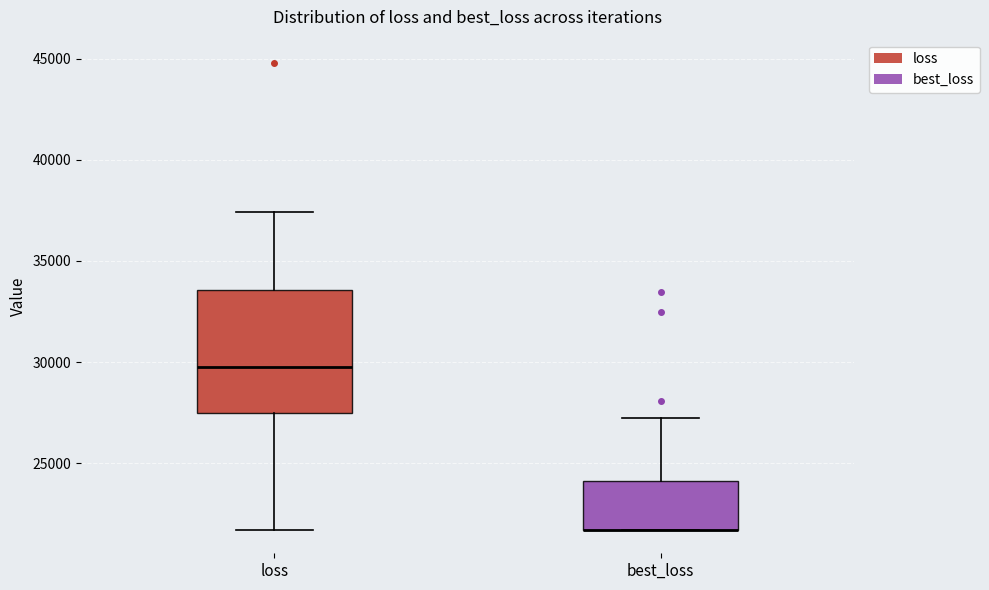

Where is the upper edge of the box for loss on the y-axis? The values are not printed on the chart, so give them approximately, as read against the axis.

33500